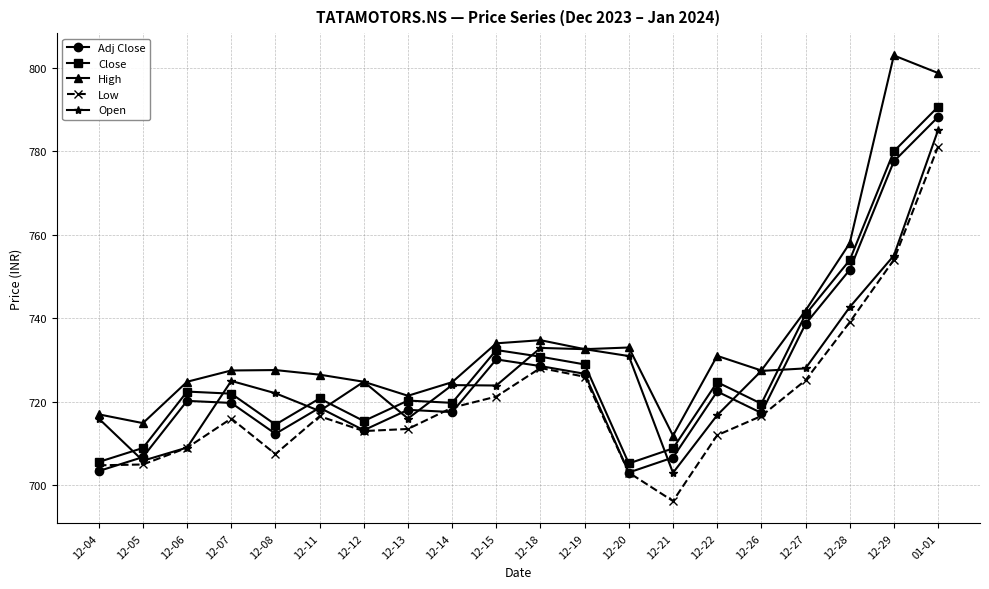

After their last crossing, which series has the higher values: Open or Close?

Close